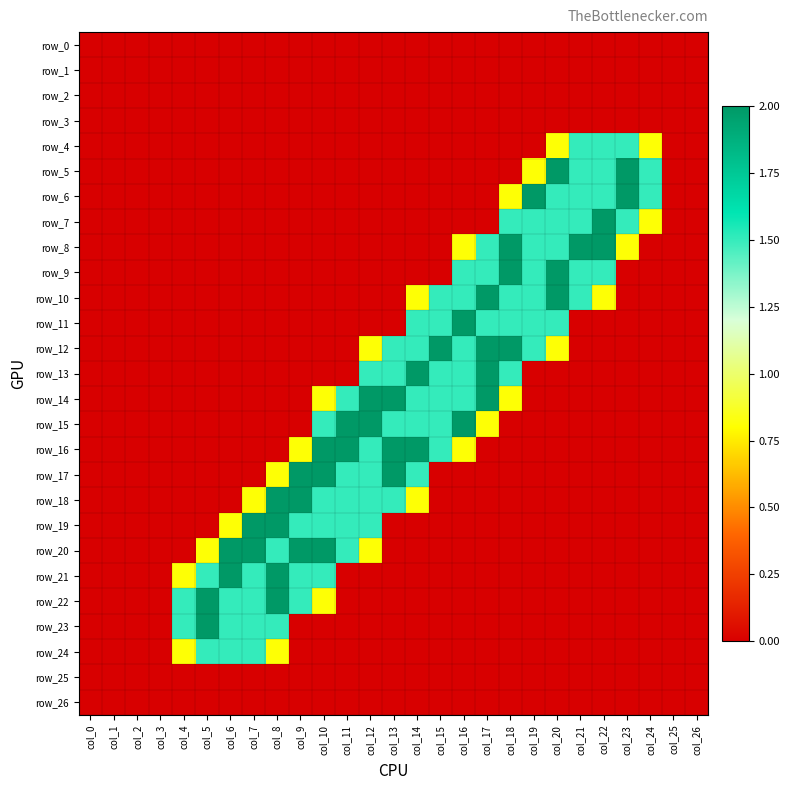

Reading right to left, list all the values displayed in this chart.

row_0: 0.0	0.0	0.0	0.0	0.0	0.0	0.0	0.0	0.0	0.0	0.0	0.0	0.0	0.0	0.0	0.0	0.0	0.0	0.0	0.0	0.0	0.0	0.0	0.0	0.0	0.0	0.0
row_1: 0.0	0.0	0.0	0.0	0.0	0.0	0.0	0.0	0.0	0.0	0.0	0.0	0.0	0.0	0.0	0.0	0.0	0.0	0.0	0.0	0.0	0.0	0.0	0.0	0.0	0.0	0.0
row_2: 0.0	0.0	0.0	0.0	0.0	0.0	0.0	0.0	0.0	0.0	0.0	0.0	0.0	0.0	0.0	0.0	0.0	0.0	0.0	0.0	0.0	0.0	0.0	0.0	0.0	0.0	0.0
row_3: 0.0	0.0	0.0	0.0	0.0	0.0	0.0	0.0	0.0	0.0	0.0	0.0	0.0	0.0	0.0	0.0	0.0	0.0	0.0	0.0	0.0	0.0	0.0	0.0	0.0	0.0	0.0
row_4: 0.0	0.0	0.8	1.5	1.5	1.5	0.8	0.0	0.0	0.0	0.0	0.0	0.0	0.0	0.0	0.0	0.0	0.0	0.0	0.0	0.0	0.0	0.0	0.0	0.0	0.0	0.0
row_5: 0.0	0.0	1.5	2.0	1.5	1.5	2.0	0.8	0.0	0.0	0.0	0.0	0.0	0.0	0.0	0.0	0.0	0.0	0.0	0.0	0.0	0.0	0.0	0.0	0.0	0.0	0.0
row_6: 0.0	0.0	1.5	2.0	1.5	1.5	1.5	2.0	0.8	0.0	0.0	0.0	0.0	0.0	0.0	0.0	0.0	0.0	0.0	0.0	0.0	0.0	0.0	0.0	0.0	0.0	0.0
row_7: 0.0	0.0	0.8	1.5	2.0	1.5	1.5	1.5	1.5	0.0	0.0	0.0	0.0	0.0	0.0	0.0	0.0	0.0	0.0	0.0	0.0	0.0	0.0	0.0	0.0	0.0	0.0
row_8: 0.0	0.0	0.0	0.8	2.0	2.0	1.5	1.5	2.0	1.5	0.8	0.0	0.0	0.0	0.0	0.0	0.0	0.0	0.0	0.0	0.0	0.0	0.0	0.0	0.0	0.0	0.0
row_9: 0.0	0.0	0.0	0.0	1.5	1.5	2.0	1.5	2.0	1.5	1.5	0.0	0.0	0.0	0.0	0.0	0.0	0.0	0.0	0.0	0.0	0.0	0.0	0.0	0.0	0.0	0.0
row_10: 0.0	0.0	0.0	0.0	0.8	1.5	2.0	1.5	1.5	2.0	1.5	1.5	0.8	0.0	0.0	0.0	0.0	0.0	0.0	0.0	0.0	0.0	0.0	0.0	0.0	0.0	0.0
row_11: 0.0	0.0	0.0	0.0	0.0	0.0	1.5	1.5	1.5	1.5	2.0	1.5	1.5	0.0	0.0	0.0	0.0	0.0	0.0	0.0	0.0	0.0	0.0	0.0	0.0	0.0	0.0
row_12: 0.0	0.0	0.0	0.0	0.0	0.0	0.8	1.5	2.0	2.0	1.5	2.0	1.5	1.5	0.8	0.0	0.0	0.0	0.0	0.0	0.0	0.0	0.0	0.0	0.0	0.0	0.0
row_13: 0.0	0.0	0.0	0.0	0.0	0.0	0.0	0.0	1.5	2.0	1.5	1.5	2.0	1.5	1.5	0.0	0.0	0.0	0.0	0.0	0.0	0.0	0.0	0.0	0.0	0.0	0.0
row_14: 0.0	0.0	0.0	0.0	0.0	0.0	0.0	0.0	0.8	2.0	1.5	1.5	1.5	2.0	2.0	1.5	0.8	0.0	0.0	0.0	0.0	0.0	0.0	0.0	0.0	0.0	0.0
row_15: 0.0	0.0	0.0	0.0	0.0	0.0	0.0	0.0	0.0	0.8	2.0	1.5	1.5	1.5	2.0	2.0	1.5	0.0	0.0	0.0	0.0	0.0	0.0	0.0	0.0	0.0	0.0
row_16: 0.0	0.0	0.0	0.0	0.0	0.0	0.0	0.0	0.0	0.0	0.8	1.5	2.0	2.0	1.5	2.0	2.0	0.8	0.0	0.0	0.0	0.0	0.0	0.0	0.0	0.0	0.0
row_17: 0.0	0.0	0.0	0.0	0.0	0.0	0.0	0.0	0.0	0.0	0.0	0.0	1.5	2.0	1.5	1.5	2.0	2.0	0.8	0.0	0.0	0.0	0.0	0.0	0.0	0.0	0.0
row_18: 0.0	0.0	0.0	0.0	0.0	0.0	0.0	0.0	0.0	0.0	0.0	0.0	0.8	1.5	1.5	1.5	1.5	2.0	2.0	0.8	0.0	0.0	0.0	0.0	0.0	0.0	0.0
row_19: 0.0	0.0	0.0	0.0	0.0	0.0	0.0	0.0	0.0	0.0	0.0	0.0	0.0	0.0	1.5	1.5	1.5	1.5	2.0	2.0	0.8	0.0	0.0	0.0	0.0	0.0	0.0
row_20: 0.0	0.0	0.0	0.0	0.0	0.0	0.0	0.0	0.0	0.0	0.0	0.0	0.0	0.0	0.8	1.5	2.0	2.0	1.5	2.0	2.0	0.8	0.0	0.0	0.0	0.0	0.0
row_21: 0.0	0.0	0.0	0.0	0.0	0.0	0.0	0.0	0.0	0.0	0.0	0.0	0.0	0.0	0.0	0.0	1.5	1.5	2.0	1.5	2.0	1.5	0.8	0.0	0.0	0.0	0.0
row_22: 0.0	0.0	0.0	0.0	0.0	0.0	0.0	0.0	0.0	0.0	0.0	0.0	0.0	0.0	0.0	0.0	0.8	1.5	2.0	1.5	1.5	2.0	1.5	0.0	0.0	0.0	0.0
row_23: 0.0	0.0	0.0	0.0	0.0	0.0	0.0	0.0	0.0	0.0	0.0	0.0	0.0	0.0	0.0	0.0	0.0	0.0	1.5	1.5	1.5	2.0	1.5	0.0	0.0	0.0	0.0
row_24: 0.0	0.0	0.0	0.0	0.0	0.0	0.0	0.0	0.0	0.0	0.0	0.0	0.0	0.0	0.0	0.0	0.0	0.0	0.8	1.5	1.5	1.5	0.8	0.0	0.0	0.0	0.0
row_25: 0.0	0.0	0.0	0.0	0.0	0.0	0.0	0.0	0.0	0.0	0.0	0.0	0.0	0.0	0.0	0.0	0.0	0.0	0.0	0.0	0.0	0.0	0.0	0.0	0.0	0.0	0.0
row_26: 0.0	0.0	0.0	0.0	0.0	0.0	0.0	0.0	0.0	0.0	0.0	0.0	0.0	0.0	0.0	0.0	0.0	0.0	0.0	0.0	0.0	0.0	0.0	0.0	0.0	0.0	0.0